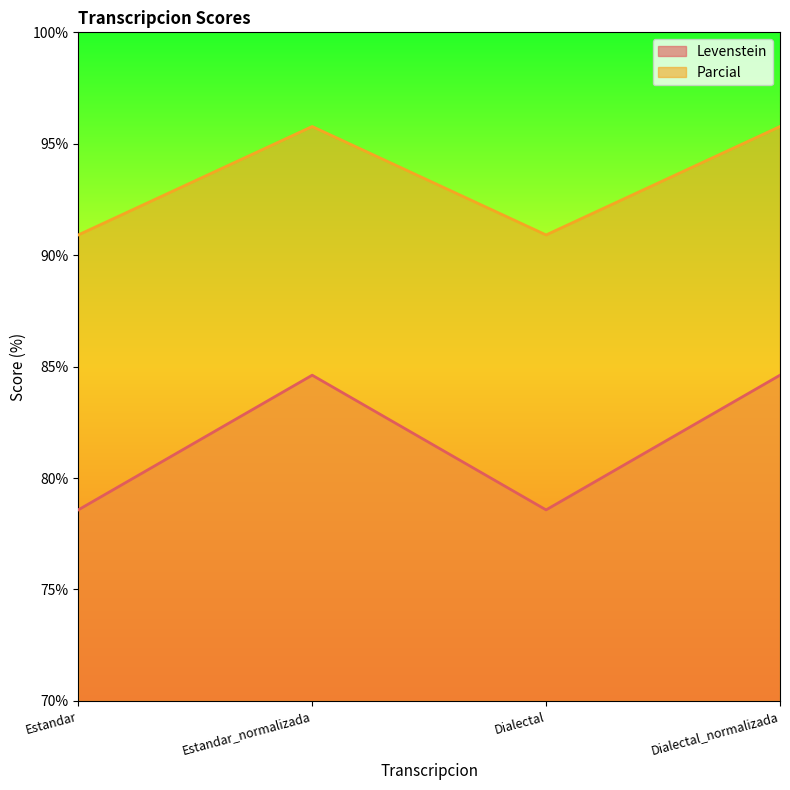

Reading left to right, list all the values displayed in this chart.

Levenstein: 78.6	84.6	78.6	84.6
Parcial: 90.9	95.8	90.9	95.8